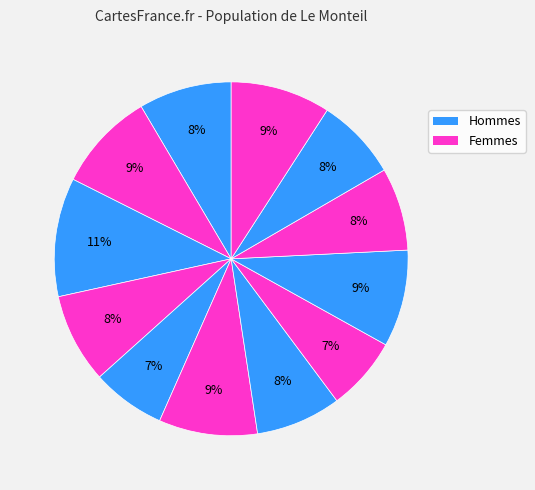

Count the number of slices in the pie.

12